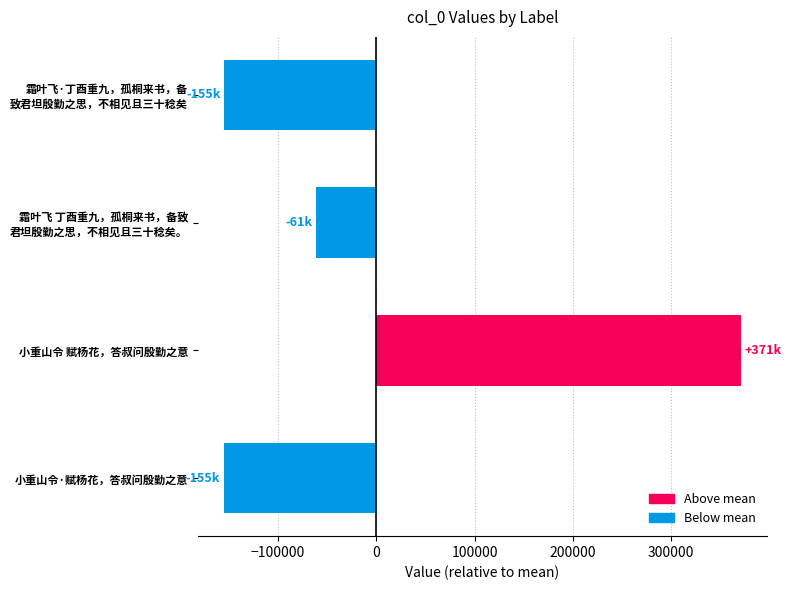

What is the difference between the maximum and minimum values?

526588.0